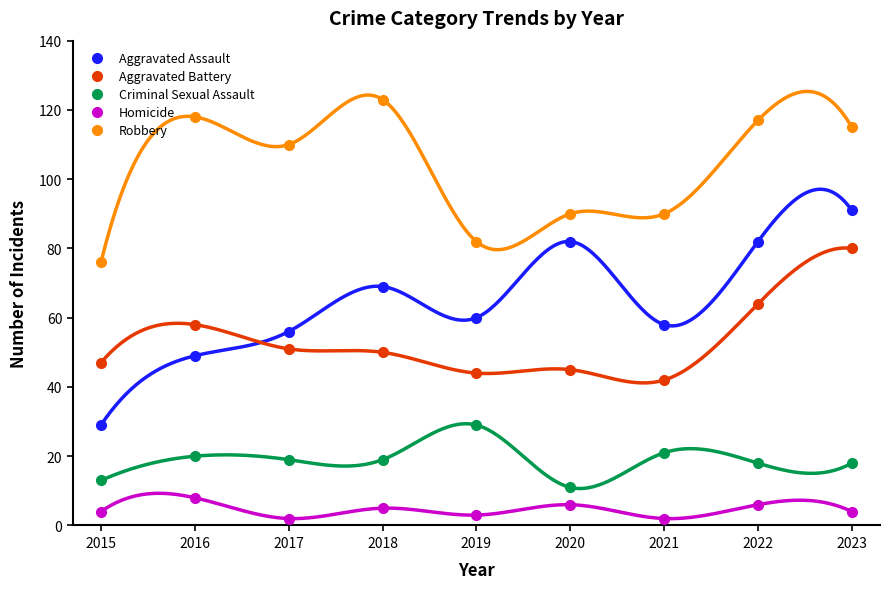

The value of Aggravated Battery at 2022 is 109. True or false?

False